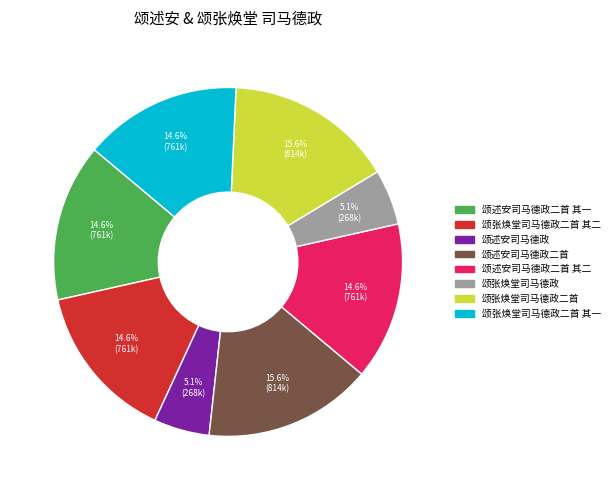

Does any single category account for the majority?

No